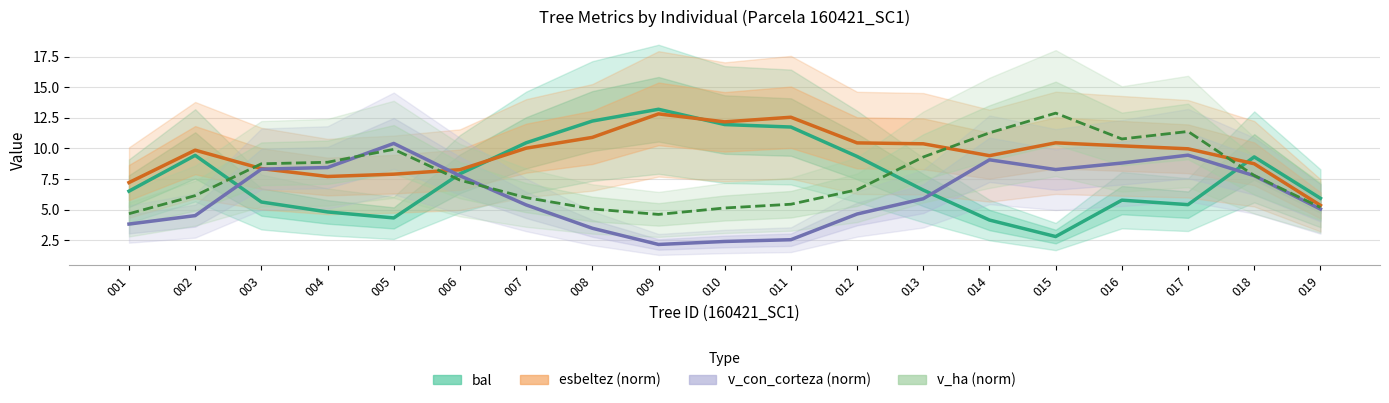

Between 003 and 010, which series saw the biggest shift?

bal